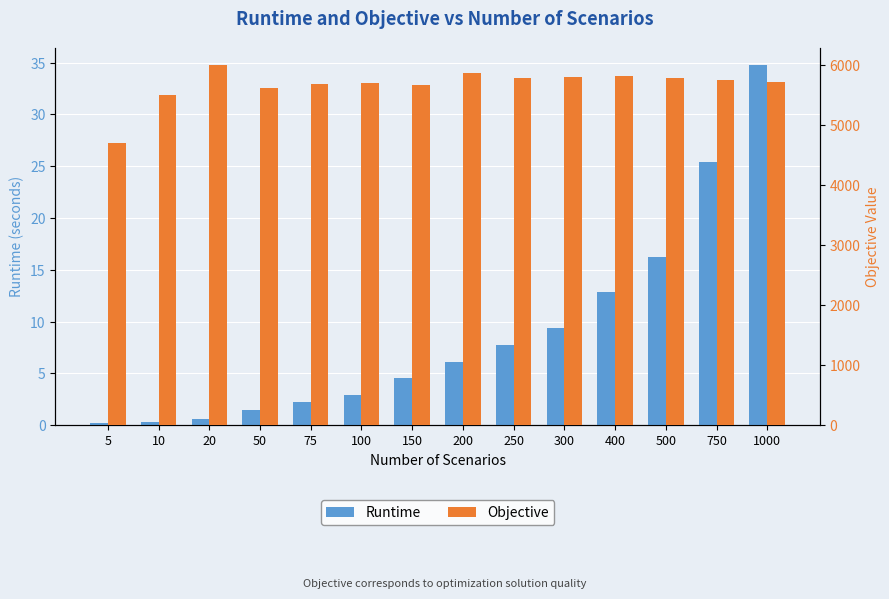

Which label corresponds to the largest value in the chart?

20